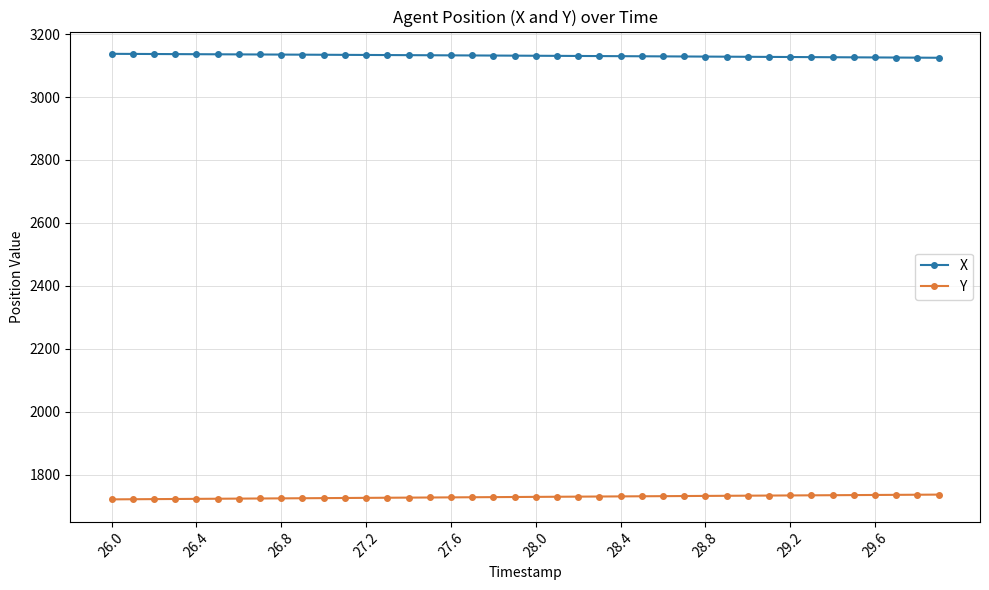

Rank the series by their average value, from lowest to highest.

Y, X